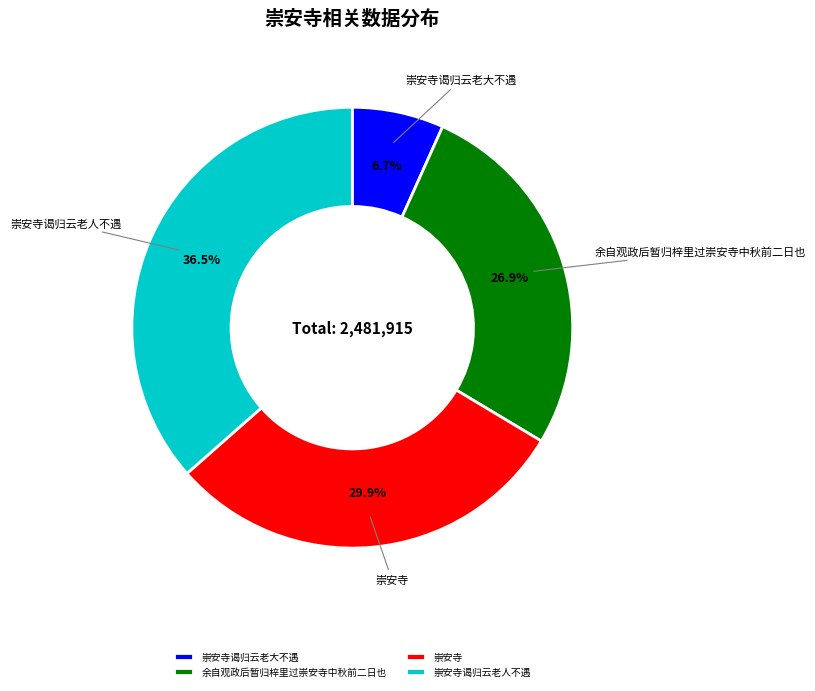

To the nearest percent, what is the difference between the 崇安寺谒归云老人不遇 and 崇安寺 slice percentages?

7%